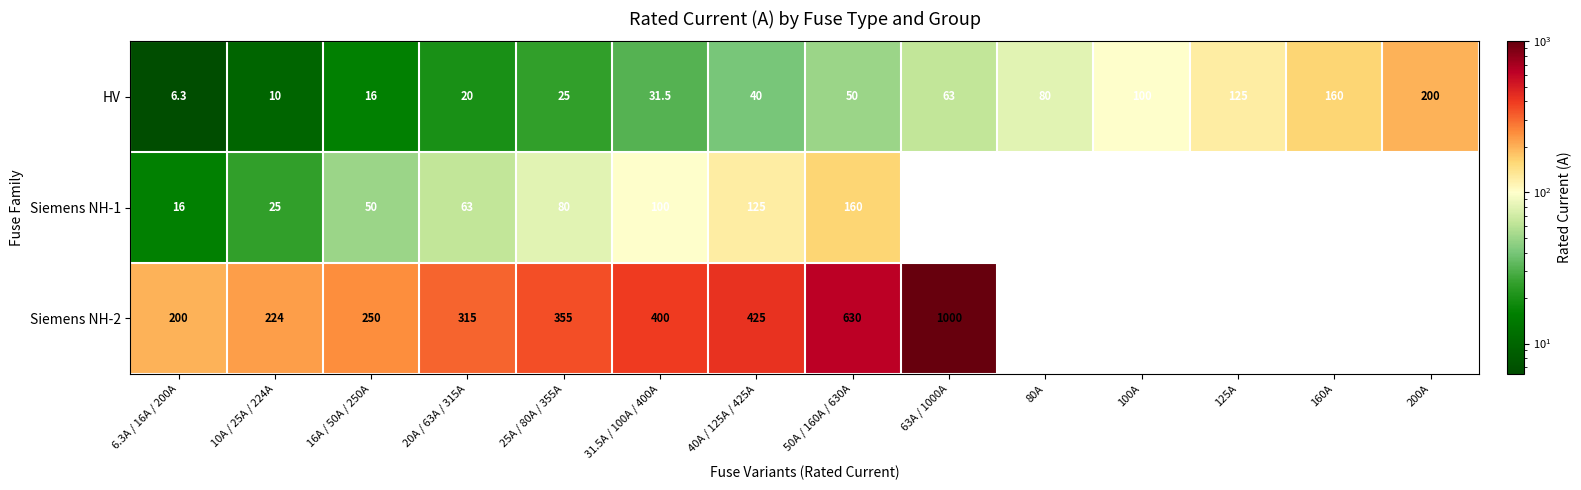

Between 100A and 20A / 63A / 315A, which is larger?

100A